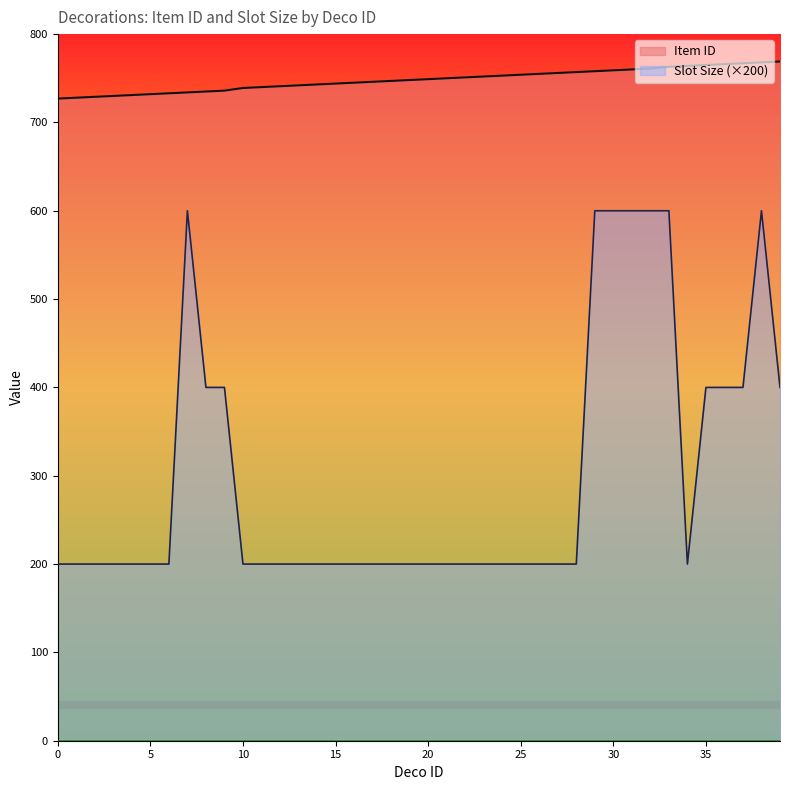

True or false: Item ID and Slot Size cross at least once.

False